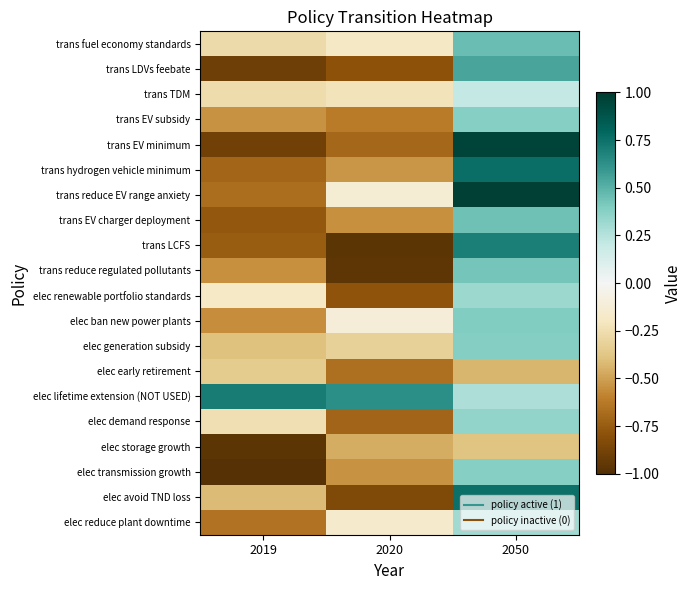

What is the total value across all series at 2020?

-9.6